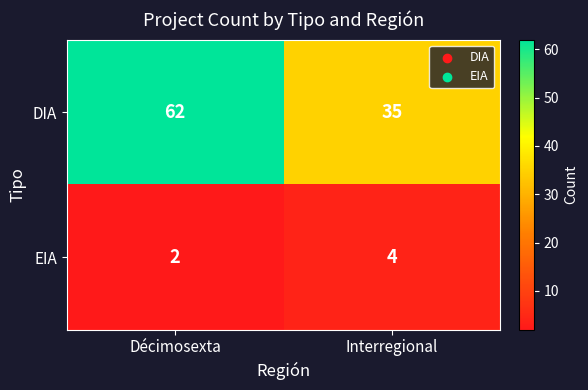

Rank the series by their maximum value, from lowest to highest.

EIA, DIA